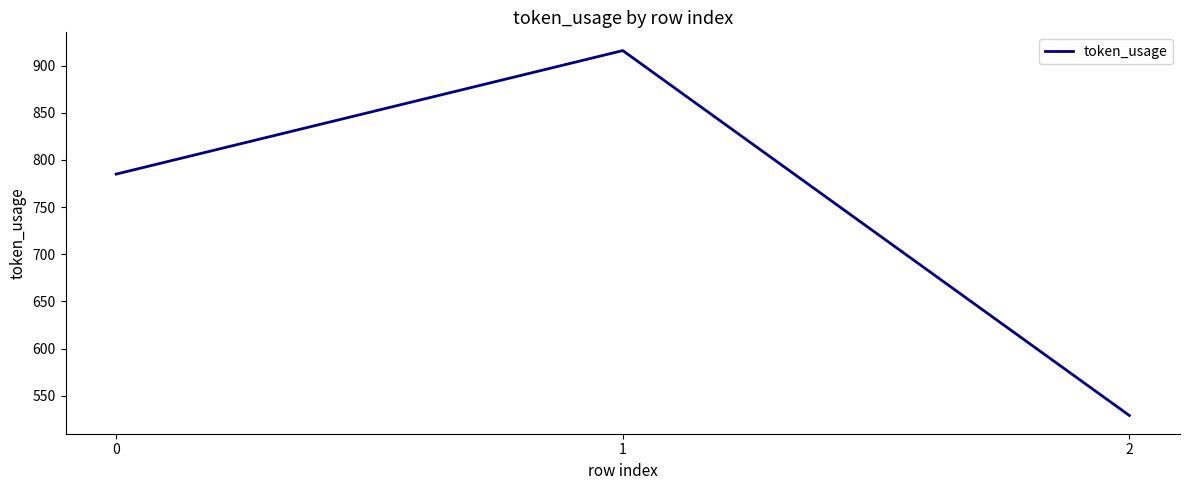

How many lines are shown in the chart?

1